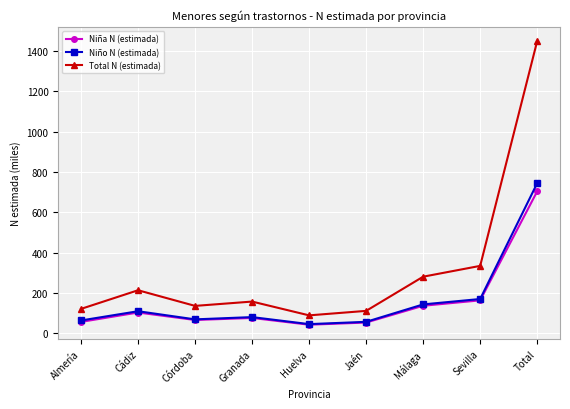

How many data points in Niño N (estimada) are less than 81?

4